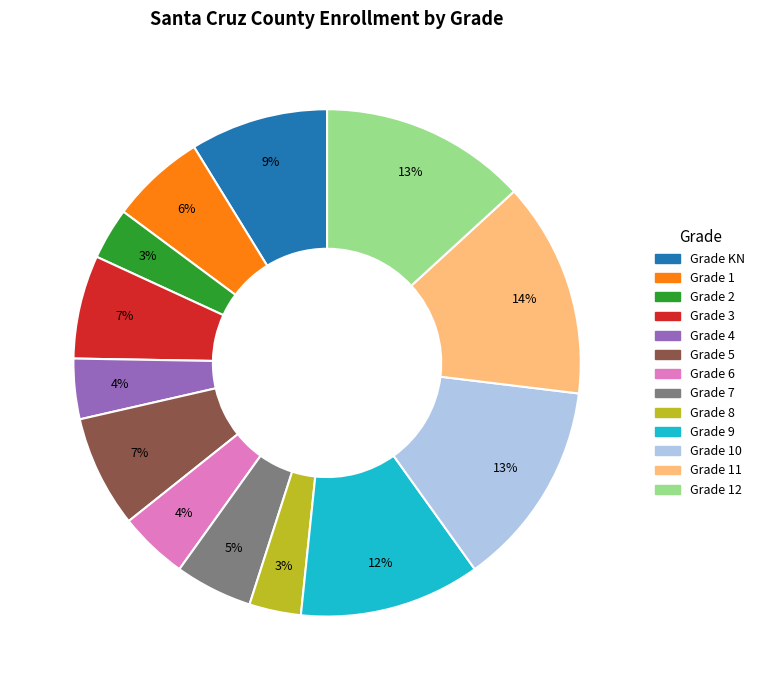

Is there a majority slice in this chart?

No